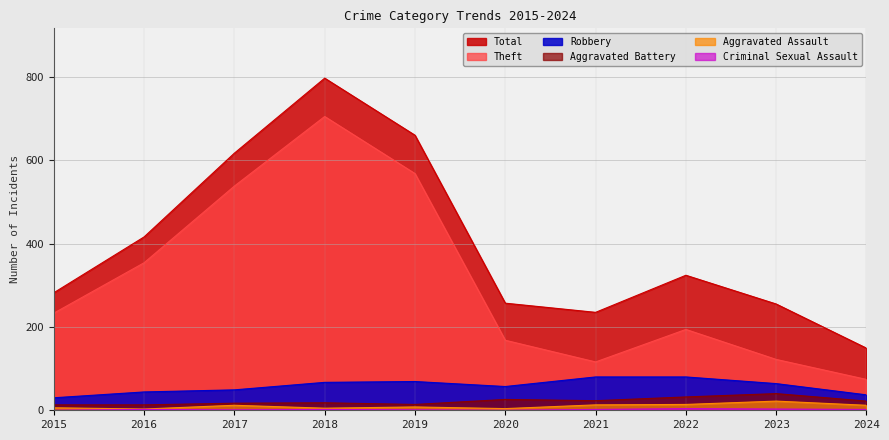

The Robbery series shows 107 at 2022. True or false?

False